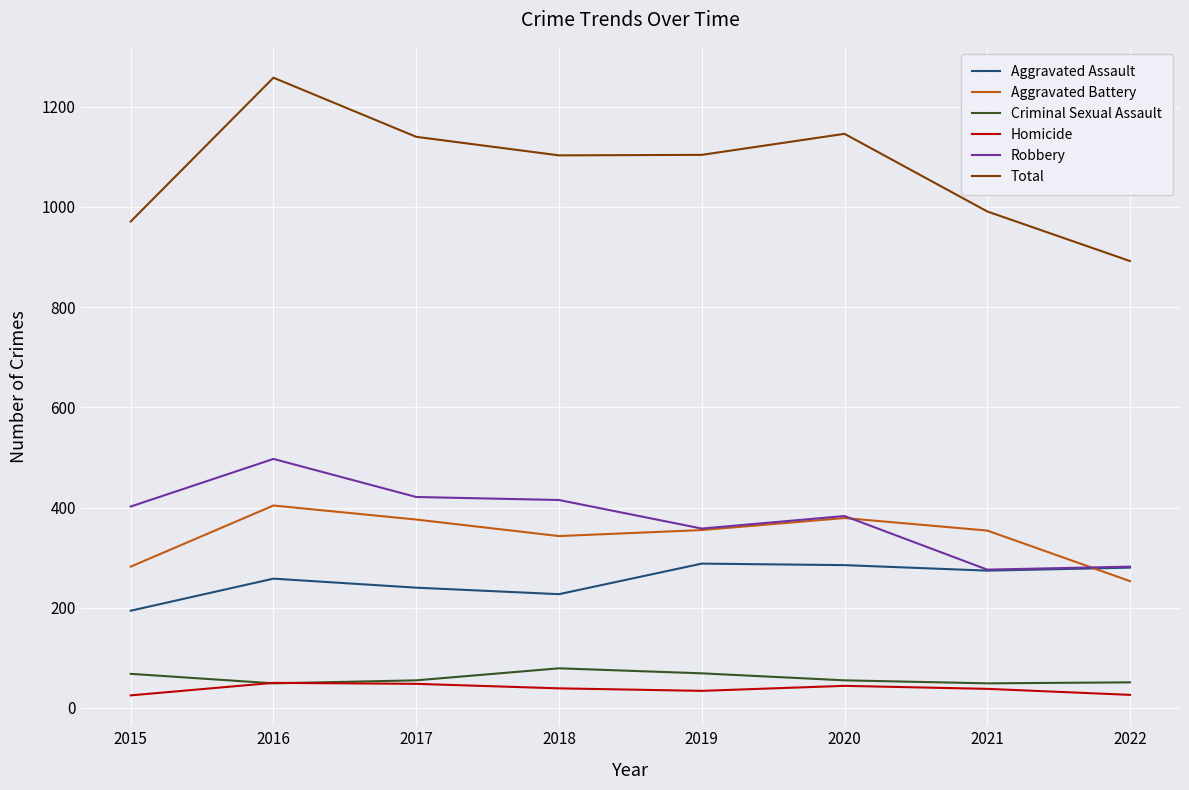

Is the value of Criminal Sexual Assault at 2019 greater than the value of Total at 2017?

No